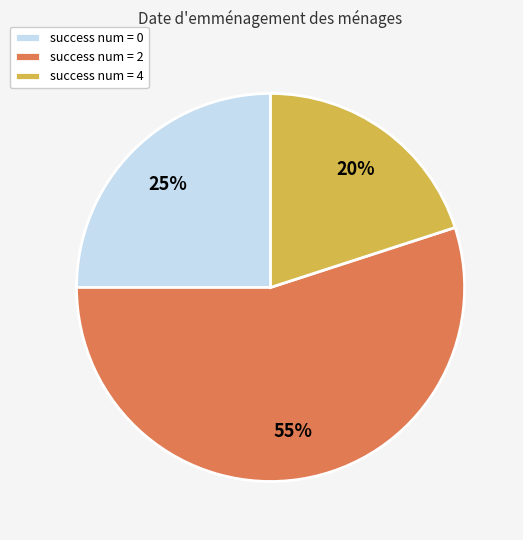

To the nearest percent, what percentage of the pie is success num = 0?

25%